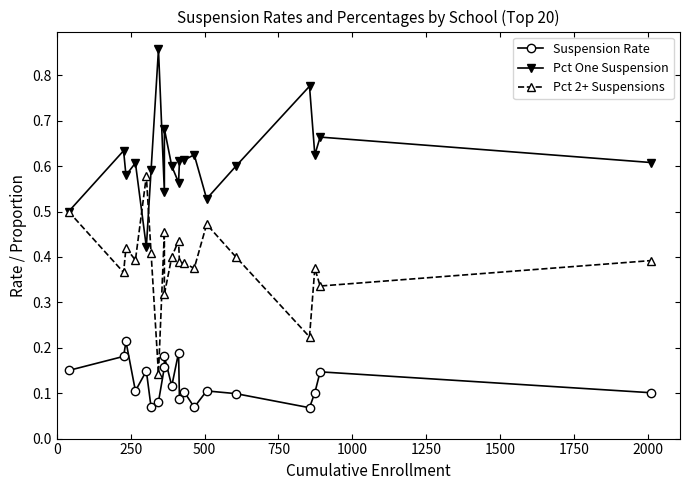

At which category is the sum across all series the highest?

500